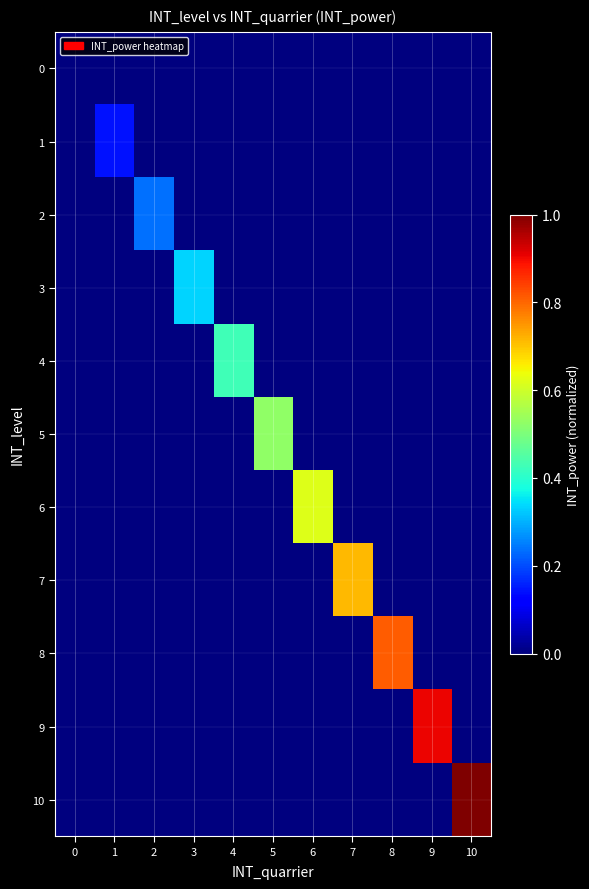

Which series has the largest total across all categories?

10